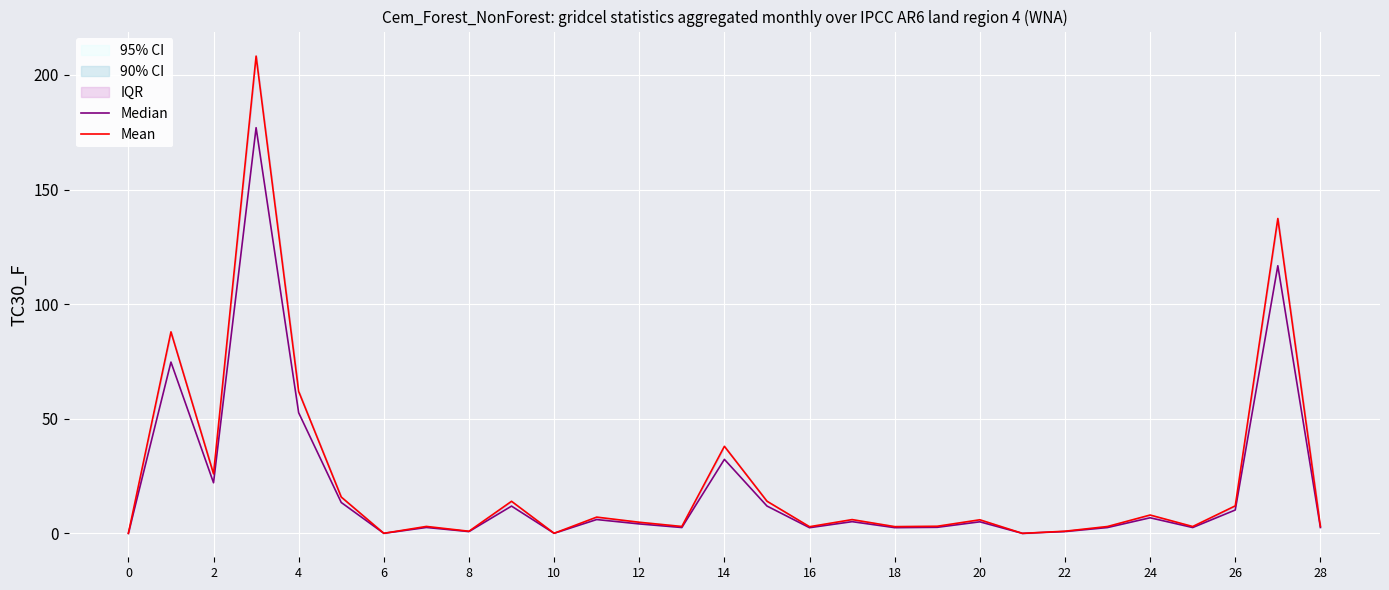

How many categories are shown in the chart?

29